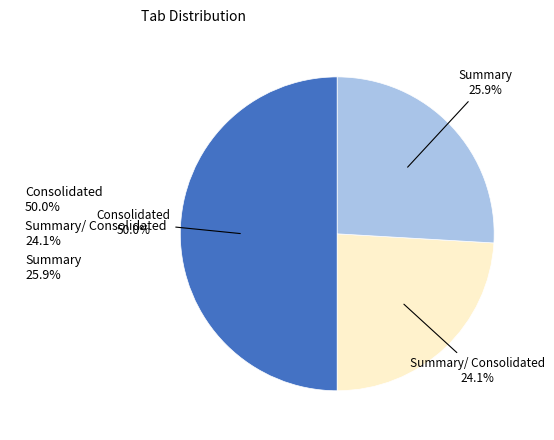

What percentage do Summary/ Consolidated 24.1% and Summary 25.9% together represent?

50.0%